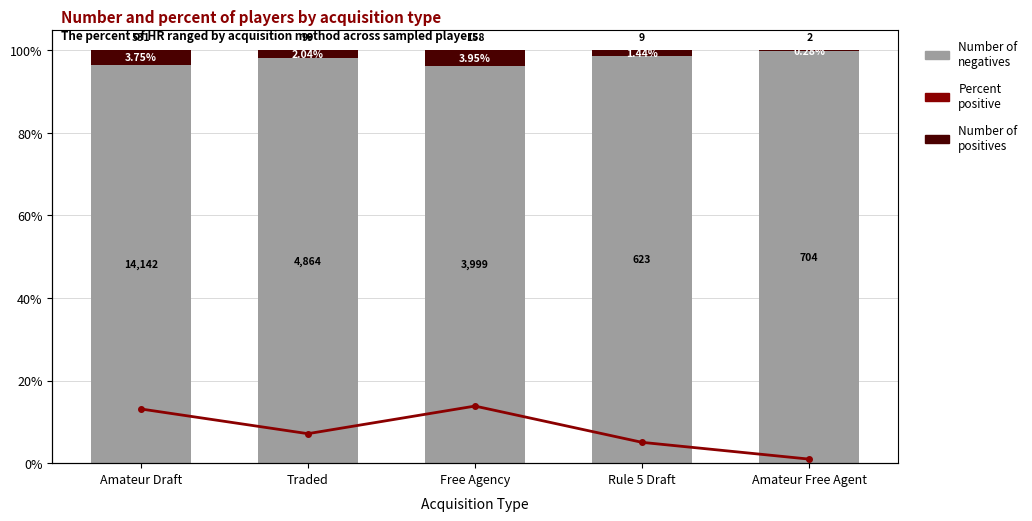

Which series changed the most between Traded and Free Agency?

Percent positive